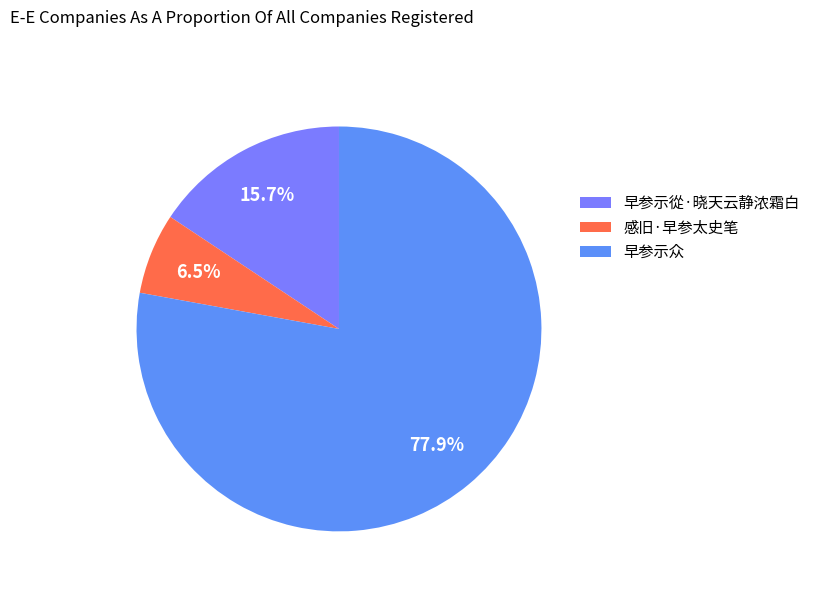

To the nearest percent, what portion does 感旧·早参太史笔 represent?

6%